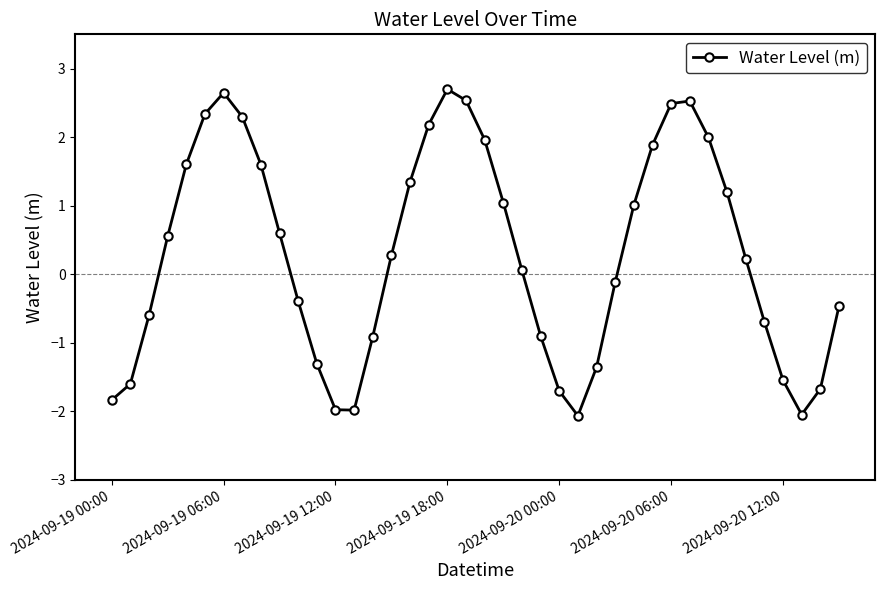

How many interior local valleys (lower than both neighbors) does the data have?

3